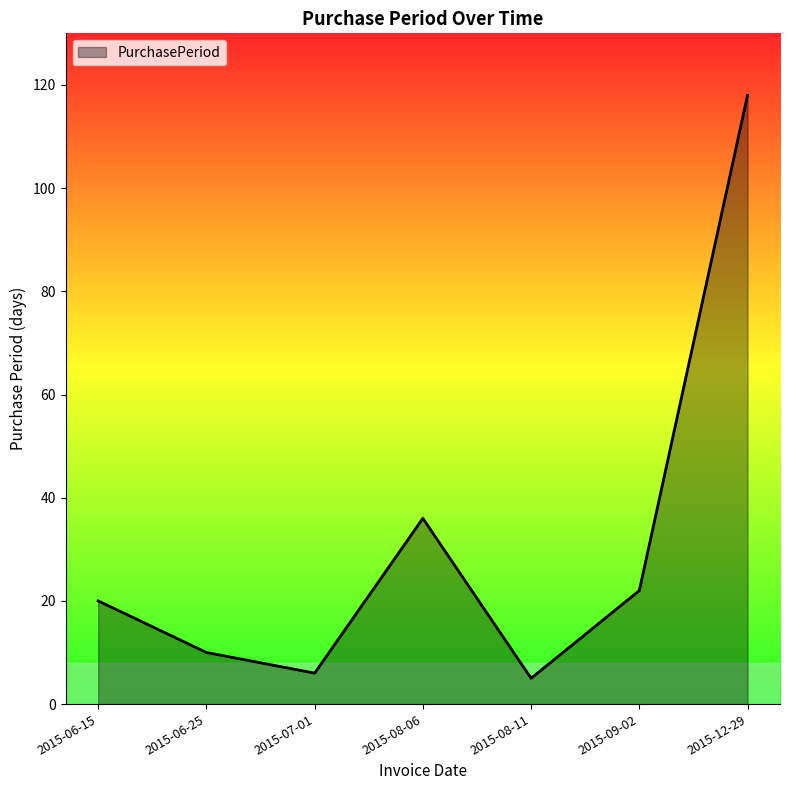

At which category does the data reach its first local valley?

2015-07-01